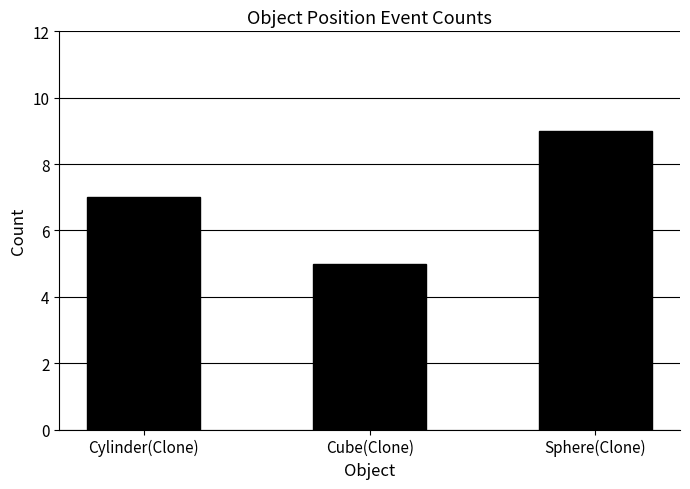

Rank the categories by value from lowest to highest.

Cube(Clone), Cylinder(Clone), Sphere(Clone)